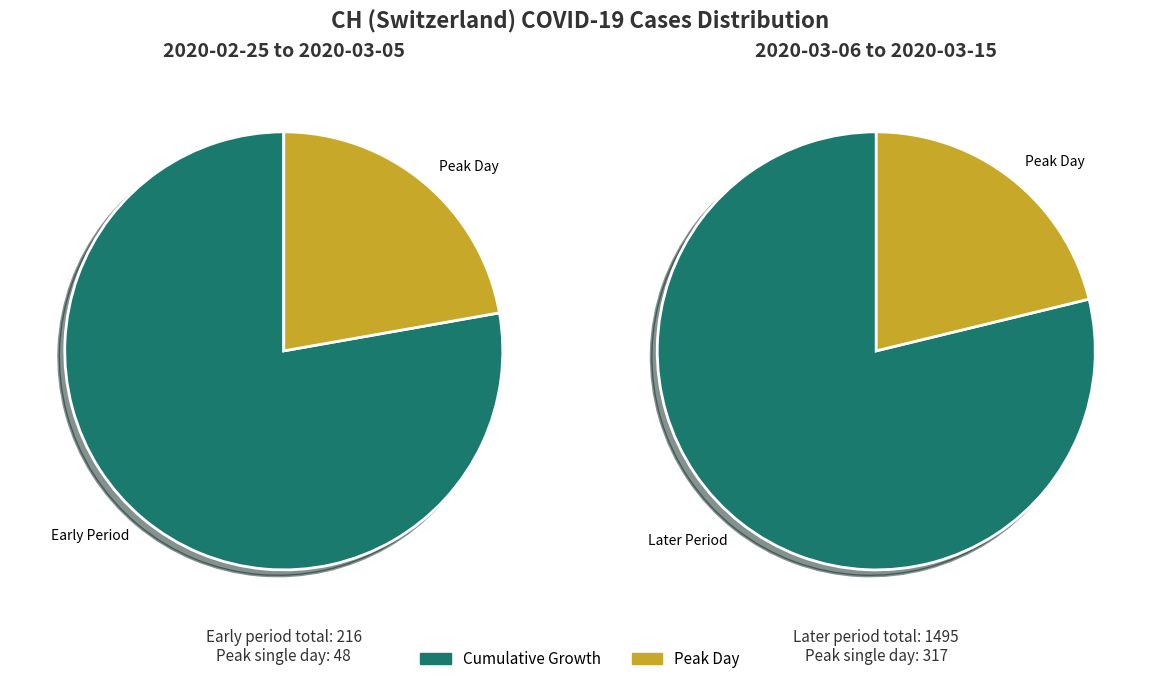

True or false: 2020-02-26 accounts for 0% of the total.

True